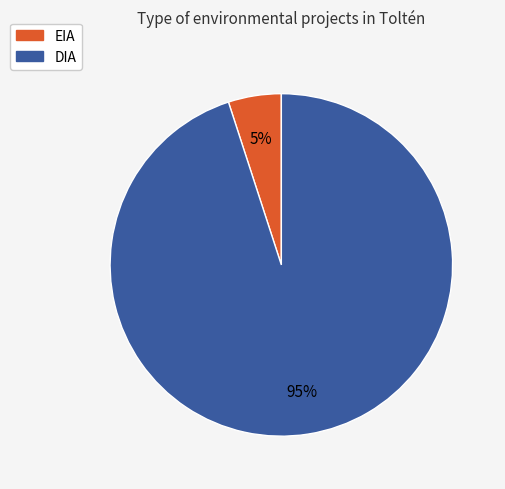

Count the number of slices in the pie.

2